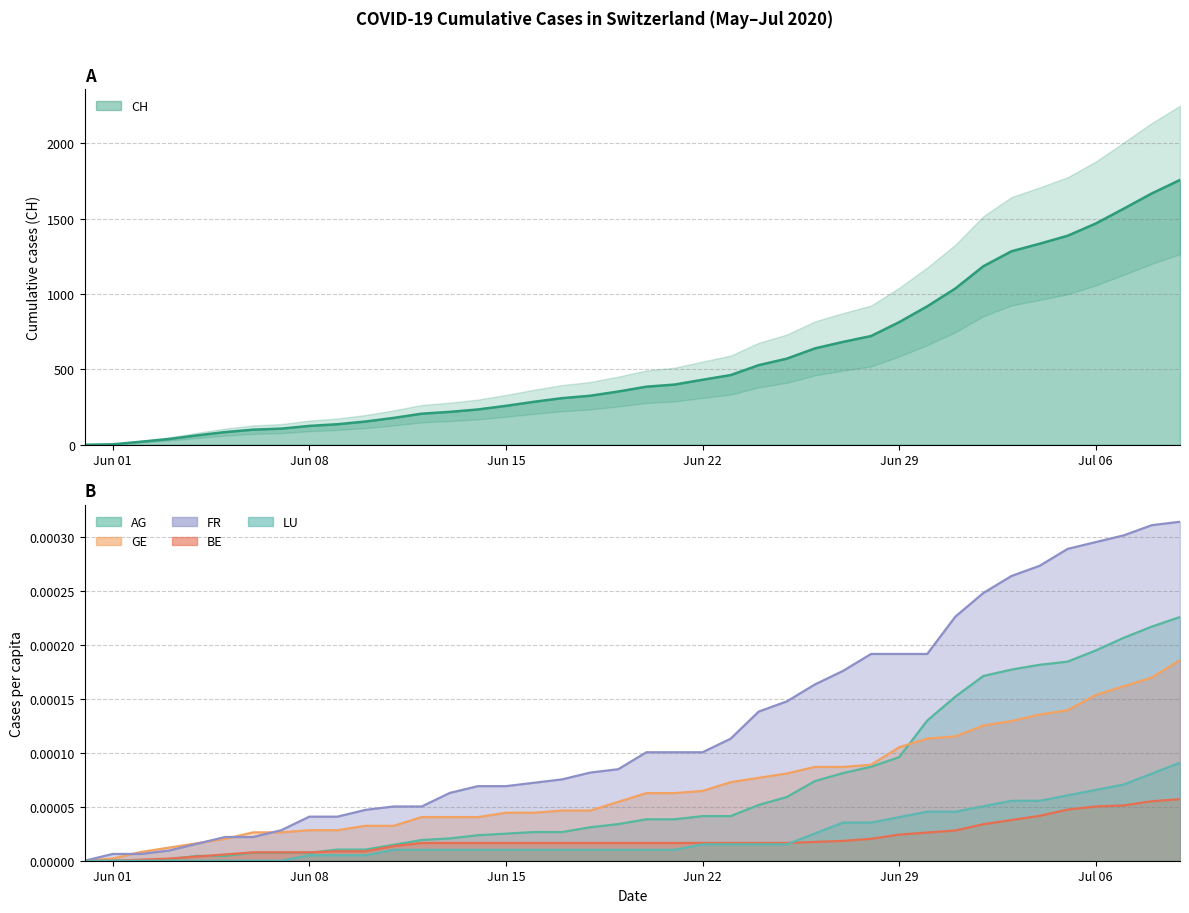

What is the label of the 22nd point from the right?

2020-06-18